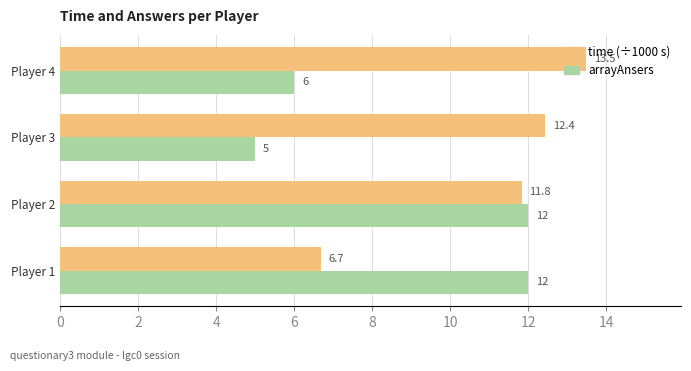

Which series has the largest total across all categories?

time (÷1000 s)